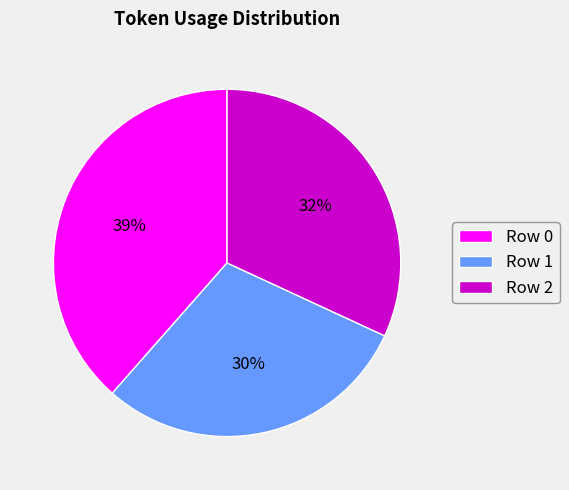

What is the ratio of the value at Row 1 to the value at Row 0?

0.8